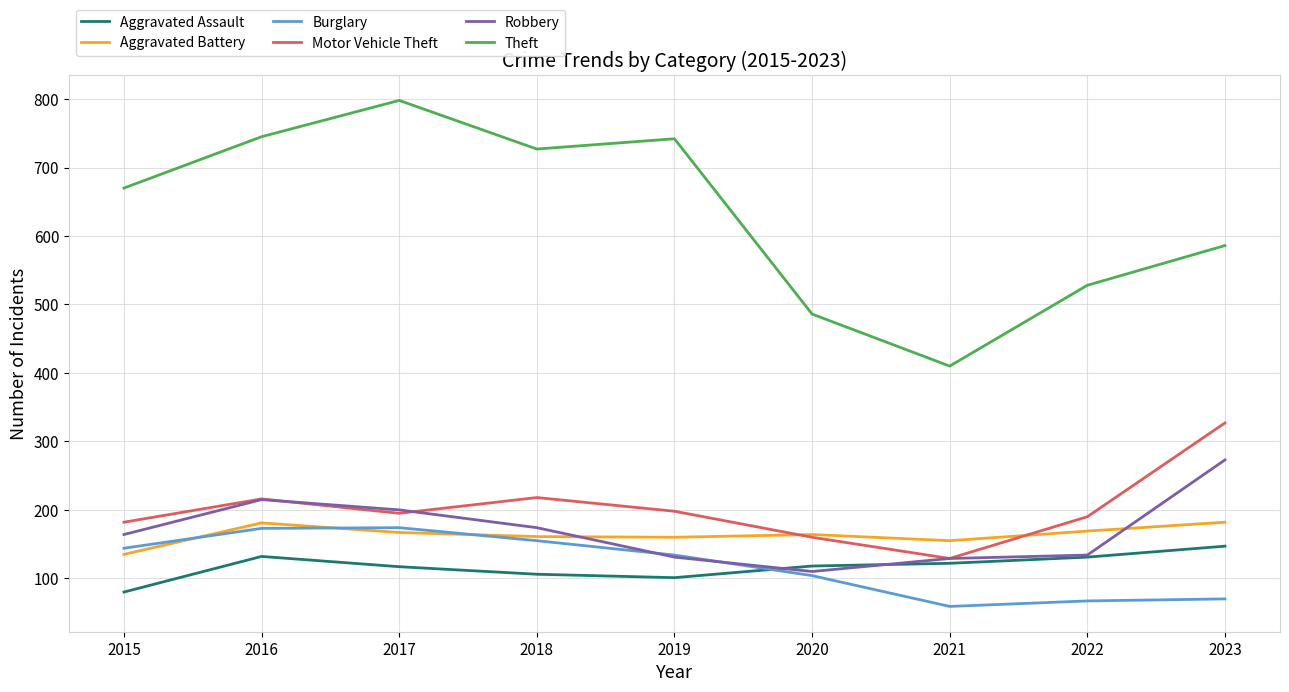

Which series has the largest range (max minus min)?

Theft